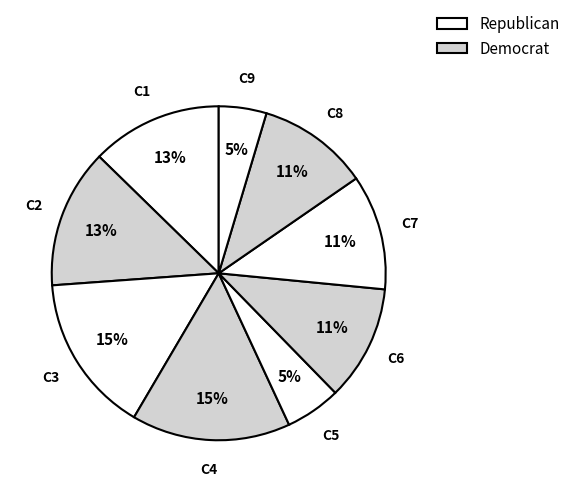

How many segments does this pie chart have?

9